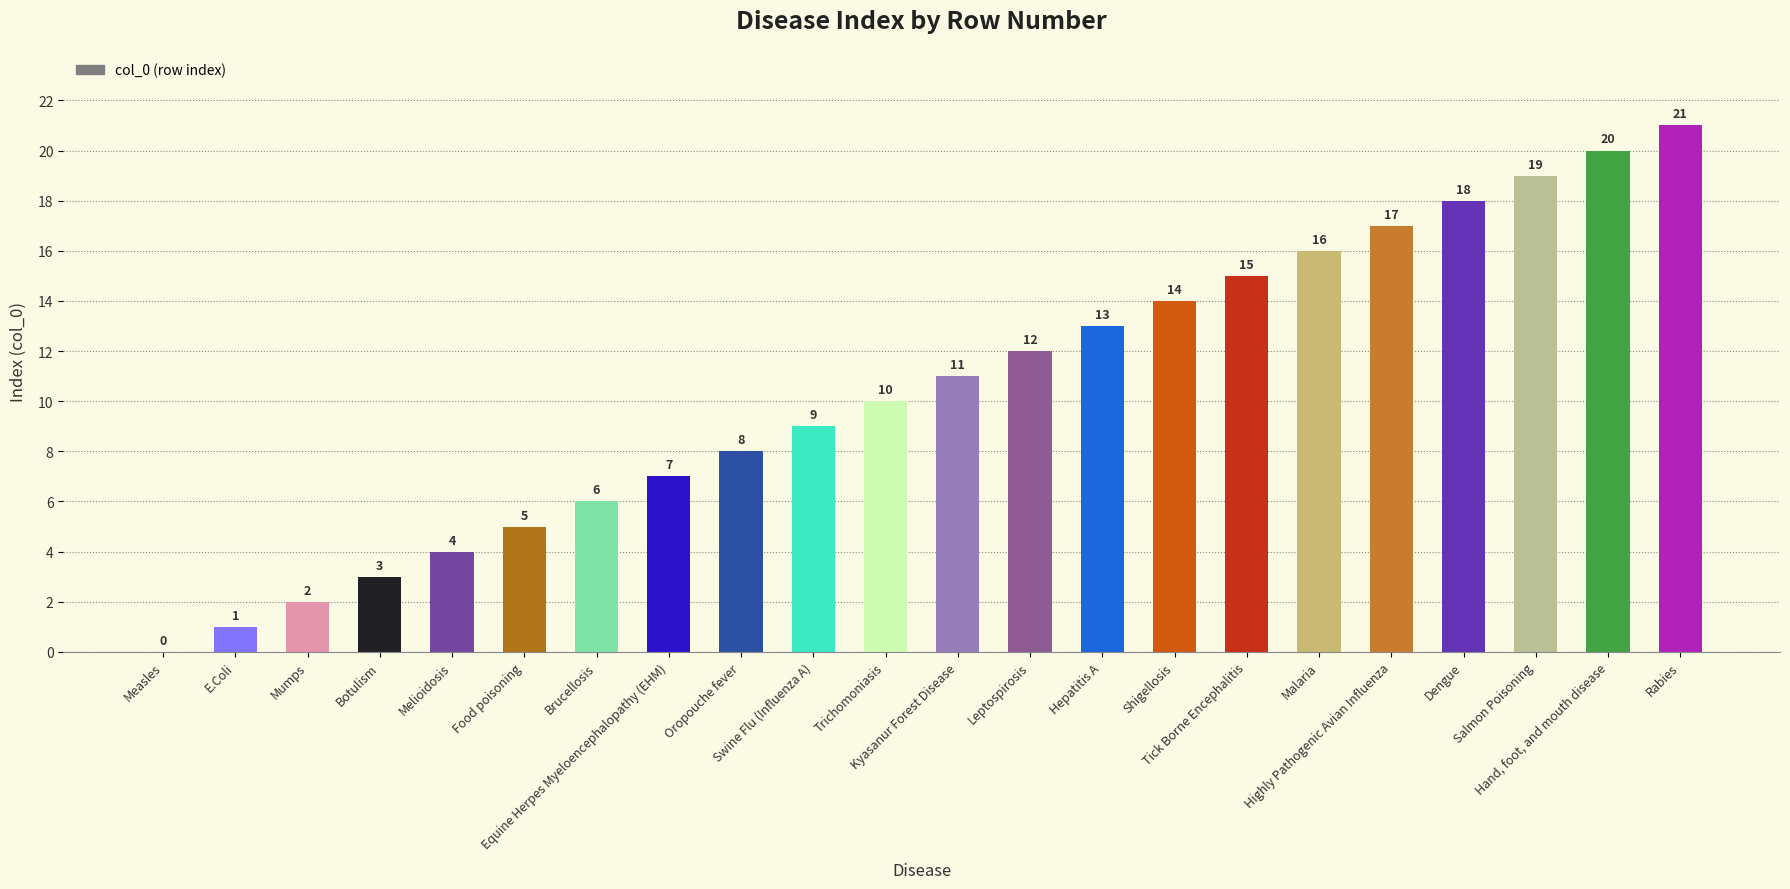

What is the maximum value shown in the chart?

21